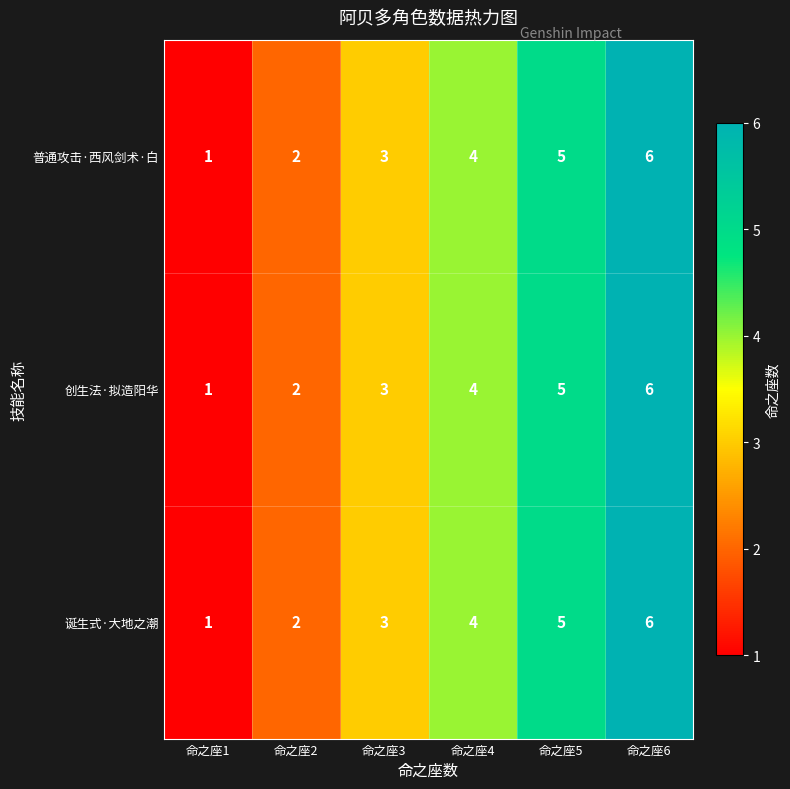

What is the difference between the maximum and minimum values in the 普通攻击·西风剑术·白 series?

5